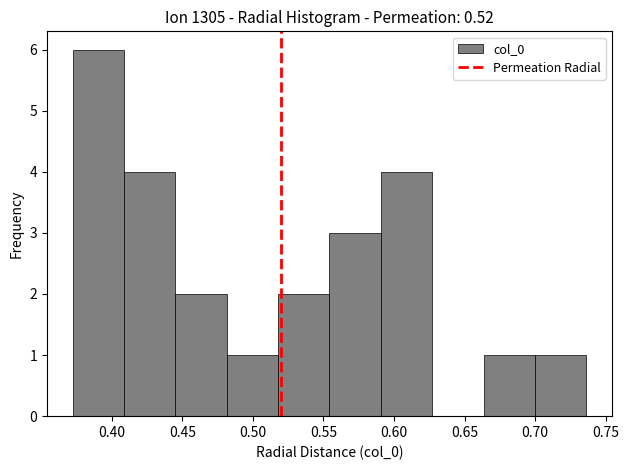

Reading left to right, transcribe this chart: for each bar, give the range it covers on the x-axis and its height. Neither the bar edges nor the heights are printed on the chart, so give them approximately, as read against the axes.

0.370 to 0.410: 6
0.410 to 0.445: 4
0.445 to 0.480: 2
0.480 to 0.520: 1
0.520 to 0.555: 2
0.555 to 0.590: 3
0.590 to 0.625: 4
0.625 to 0.665: 0
0.665 to 0.700: 1
0.700 to 0.735: 1